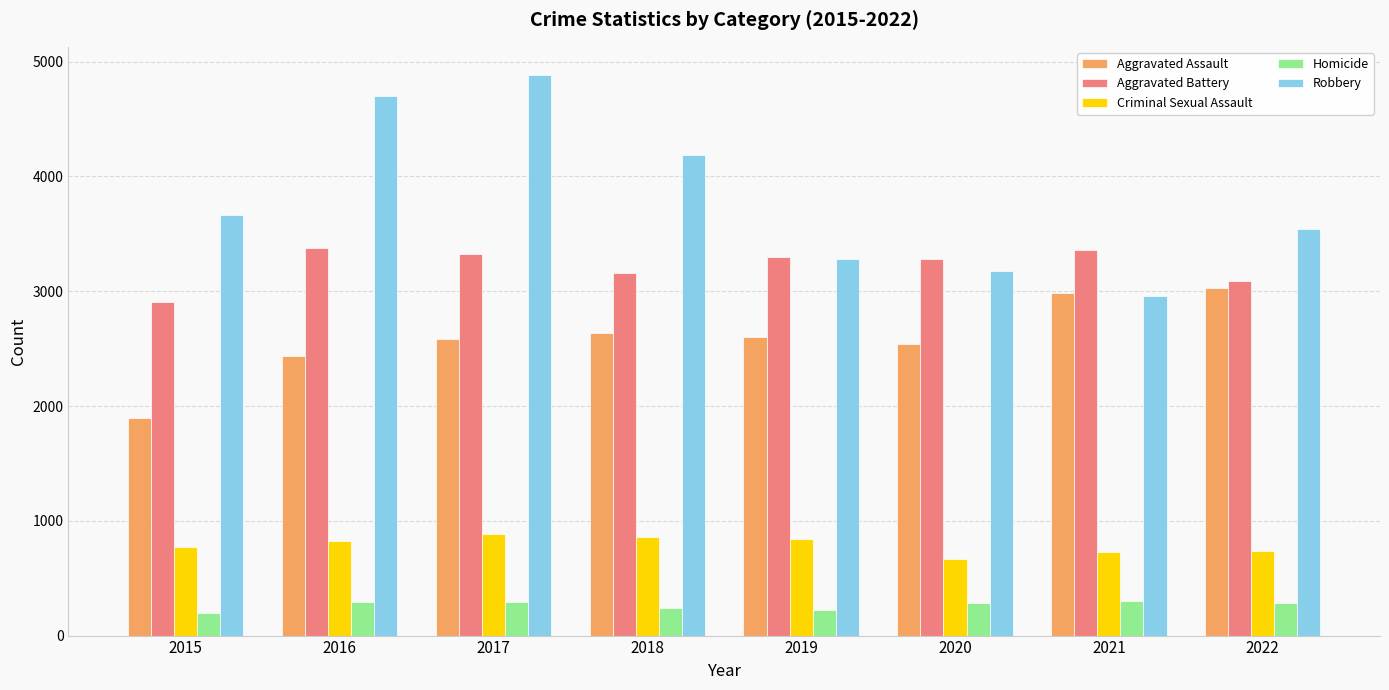

Rank the series by their maximum value, from highest to lowest.

Robbery, Aggravated Battery, Aggravated Assault, Criminal Sexual Assault, Homicide